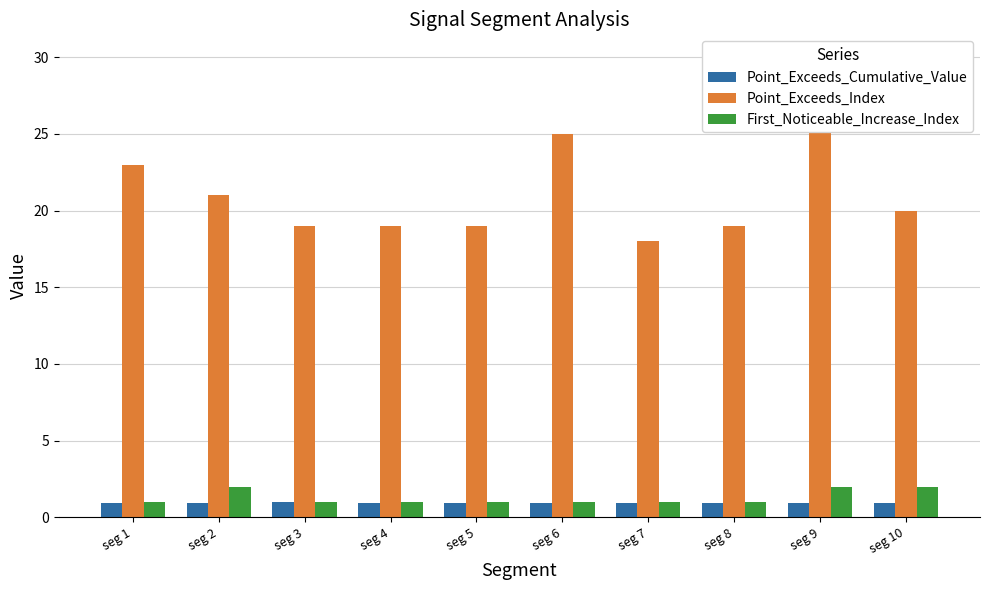

Are the bars horizontal?

No